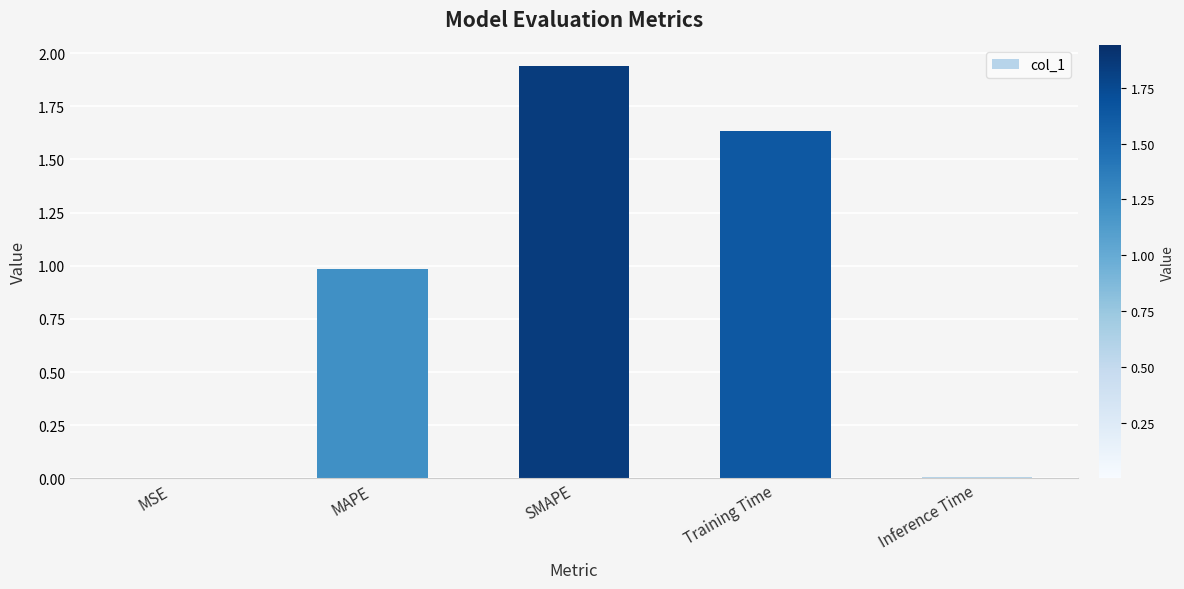

What is the change in value from MSE to MAPE?

+1.0